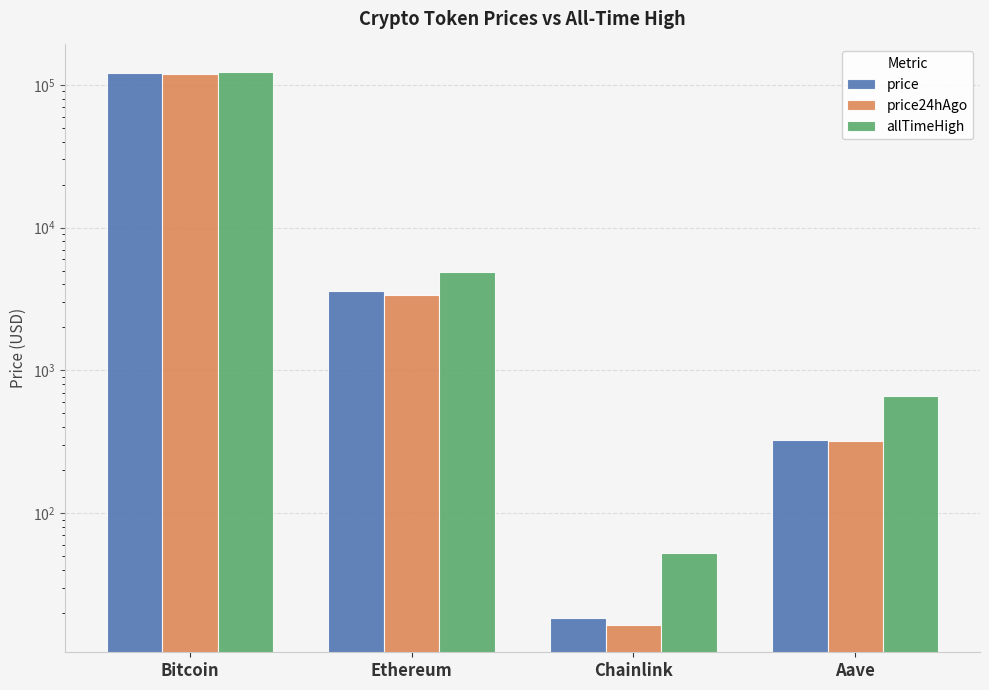

Which series has the largest range (max minus min)?

allTimeHigh